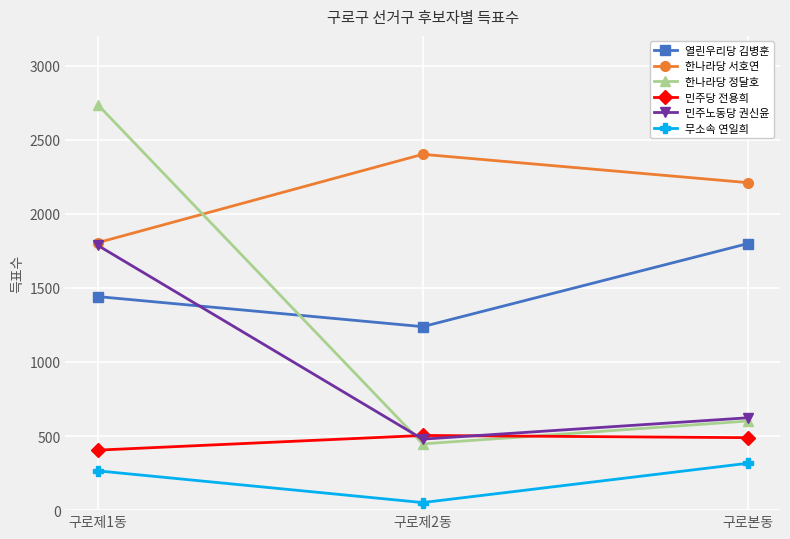

Reading left to right, extract all data points from this chart.

열린우리당 김병훈: 구로제1동=1441	구로제2동=1238	구로본동=1798
한나라당 서호연: 구로제1동=1805	구로제2동=2401	구로본동=2210
한나라당 정달호: 구로제1동=2735	구로제2동=447	구로본동=601
민주당 전용희: 구로제1동=405	구로제2동=504	구로본동=489
민주노동당 권신윤: 구로제1동=1786	구로제2동=479	구로본동=623
무소속 연일희: 구로제1동=265	구로제2동=51	구로본동=316